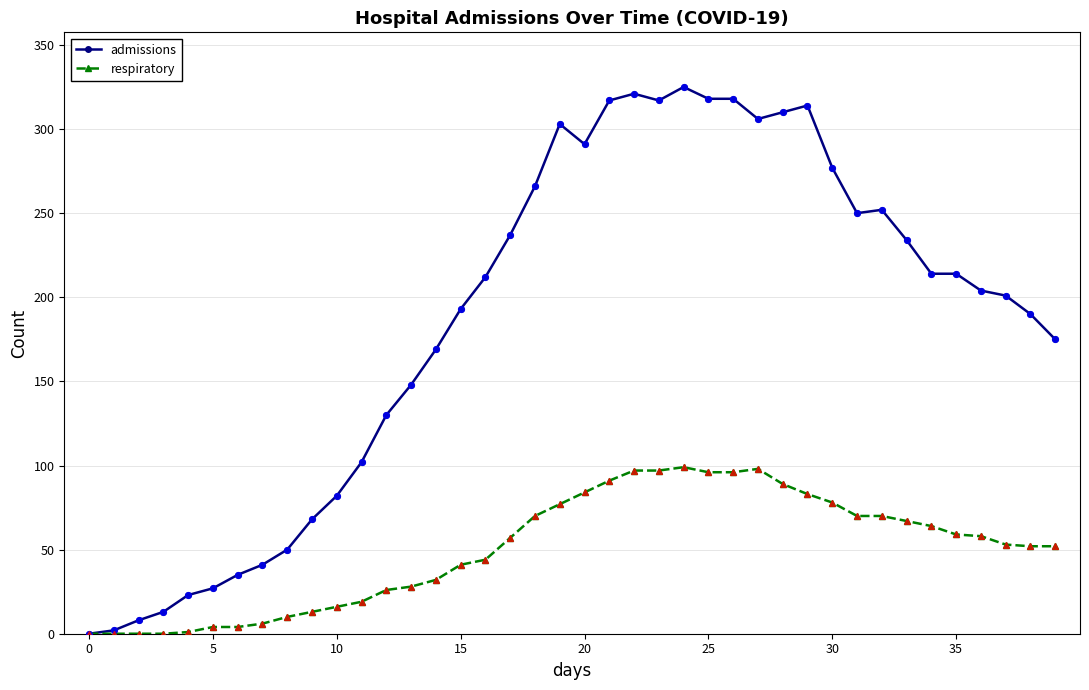

At how many categories does at least one series exceed 166?

26